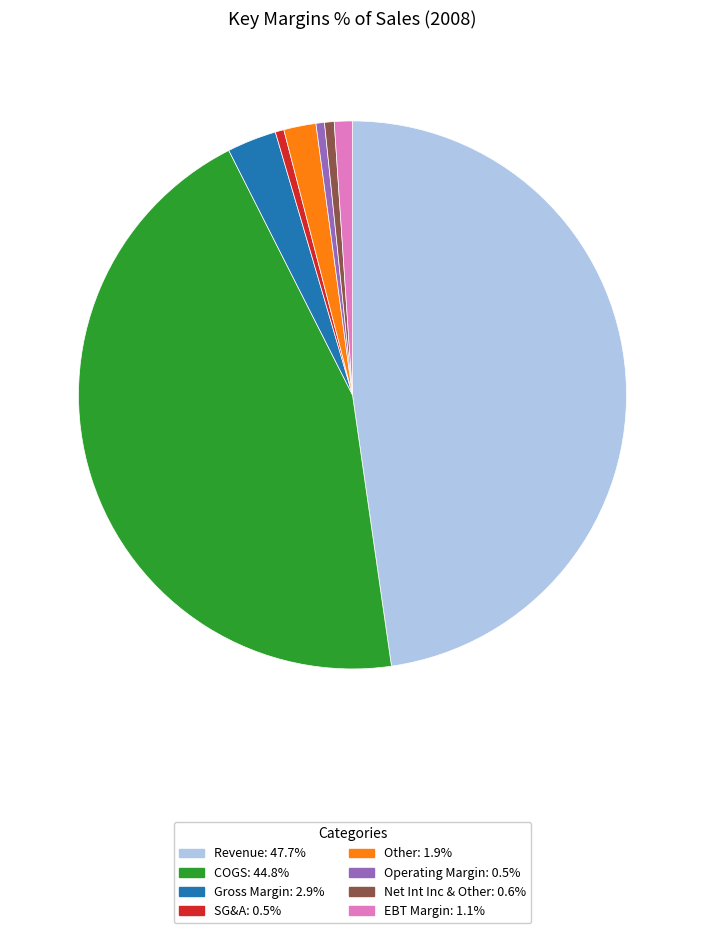

Approximately how many times larger is the value at Operating Margin compared to Other?

0.3